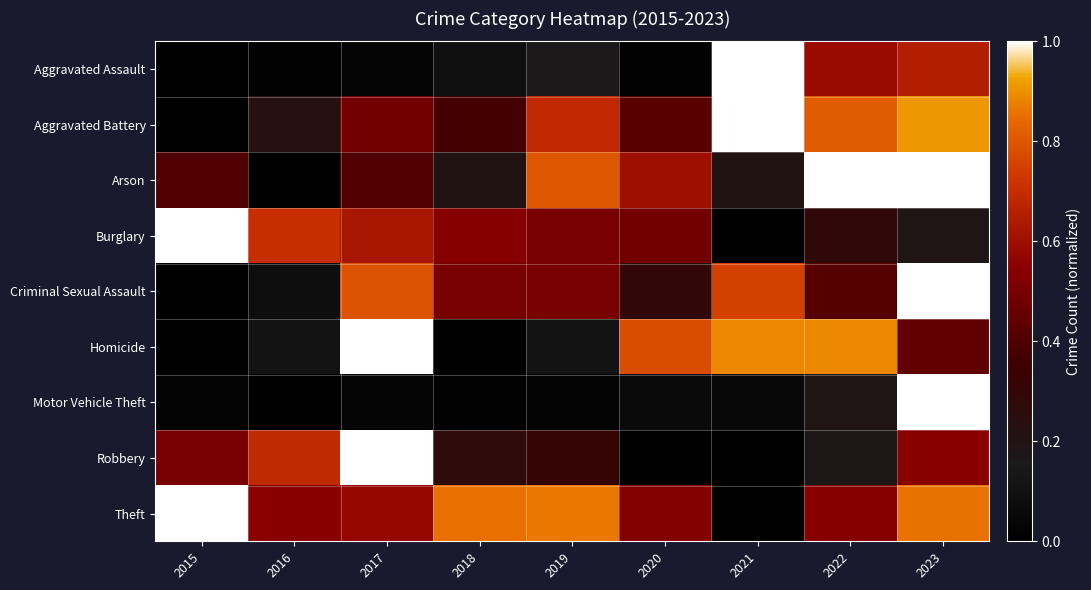

At which category is the sum across all series the highest?

2023